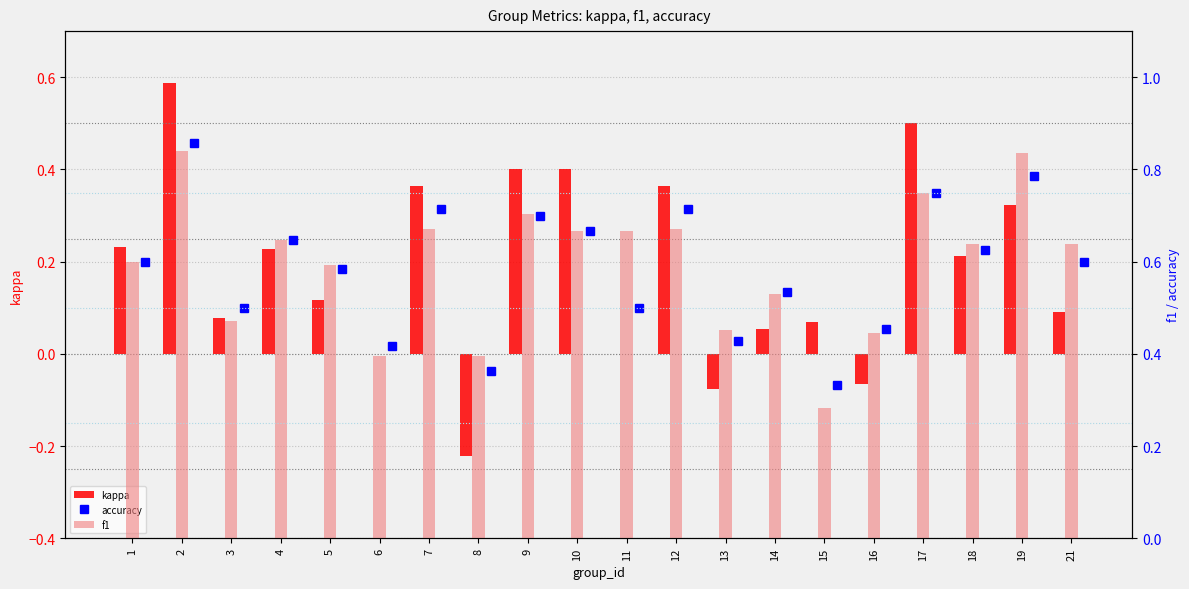

At which label does kappa reach its peak?

2